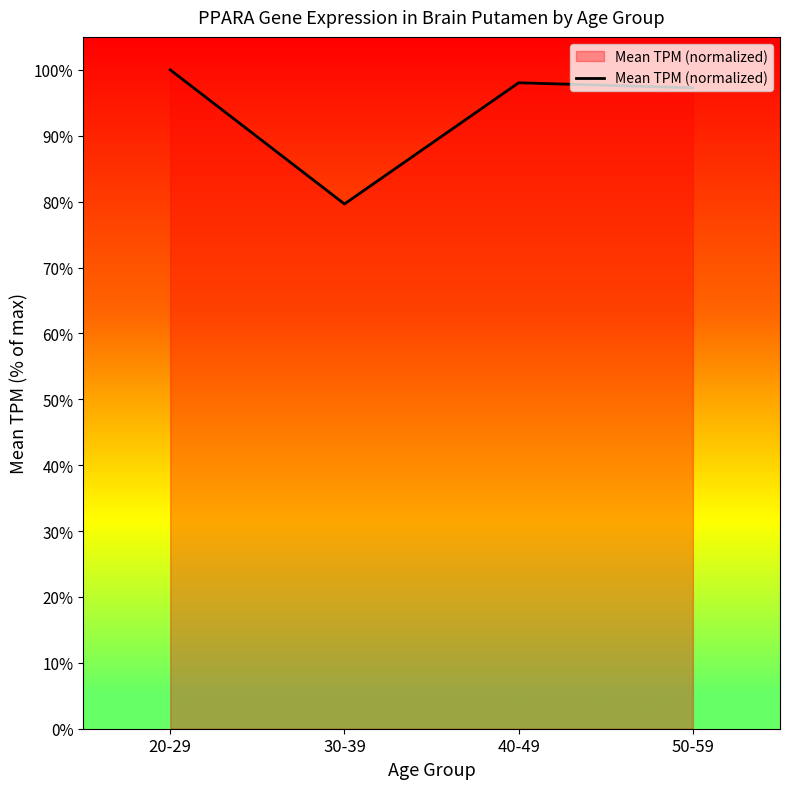

What is the sum of all values?

374.9